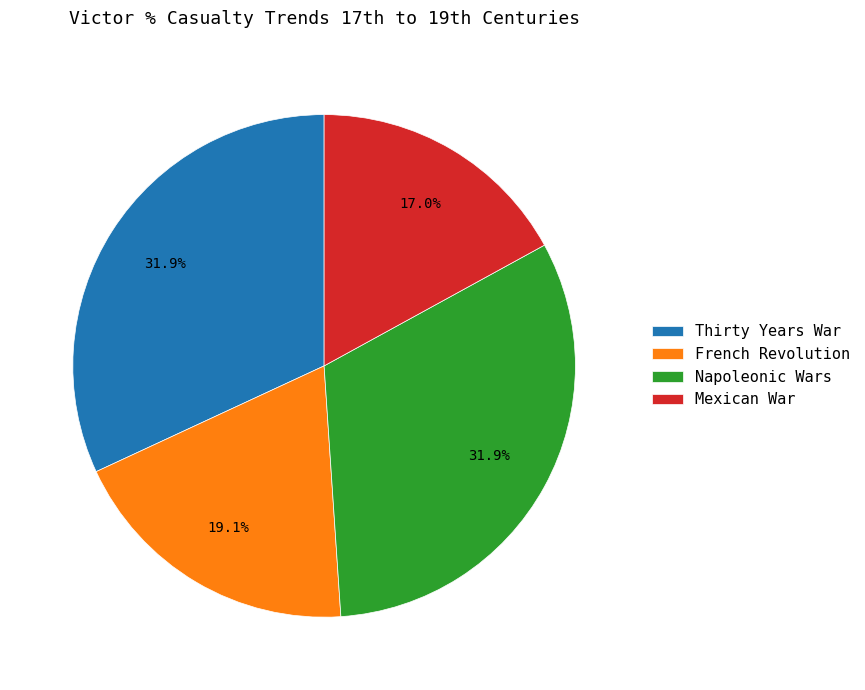

Do Napoleonic Wars and Mexican War together represent more than half of the pie?

No